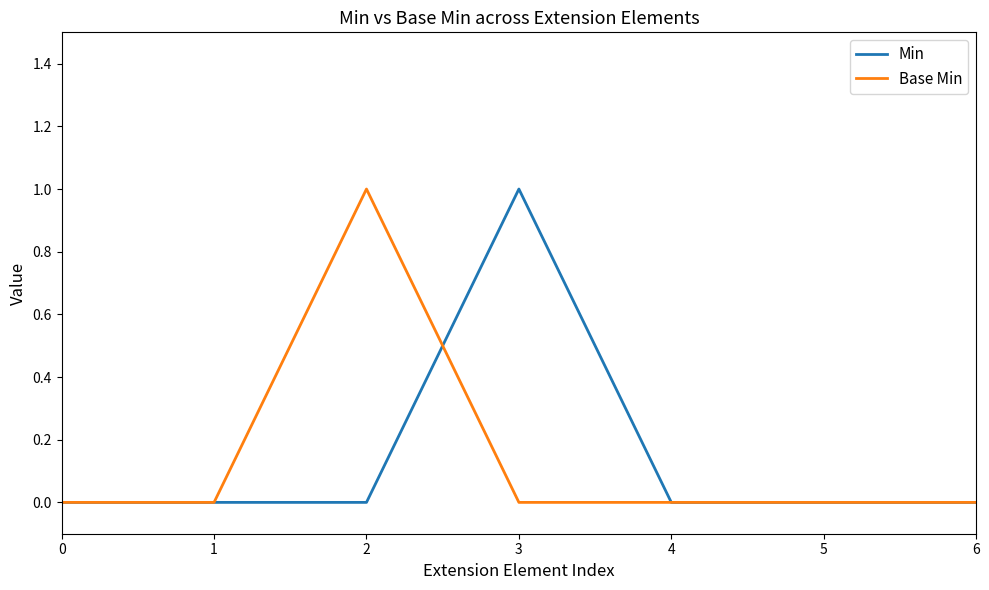

What is the sum of all Base Min values?

1